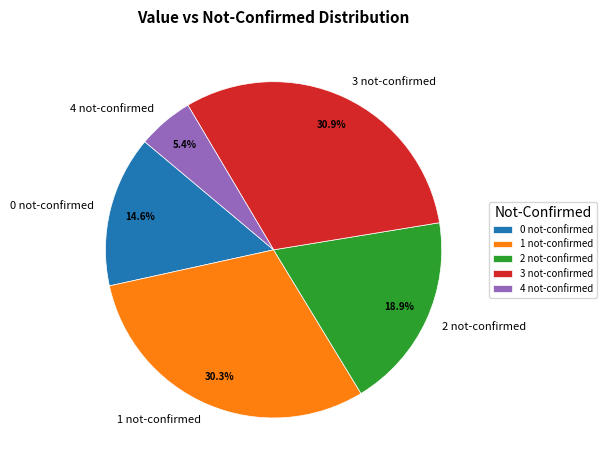

Is there any slice that represents more than half of the pie?

No